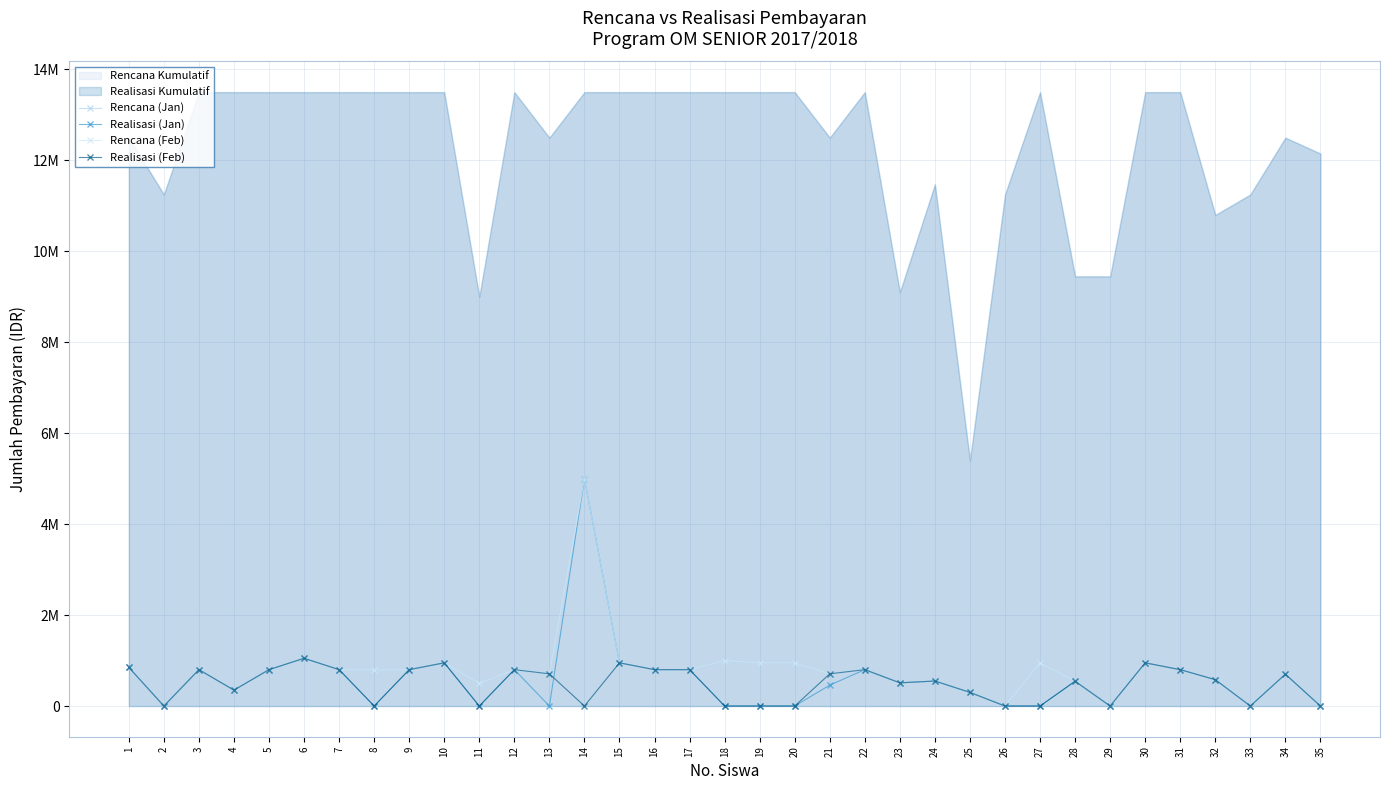

True or false: Realisasi (Jan) and Rencana (Feb) cross at least once.

False